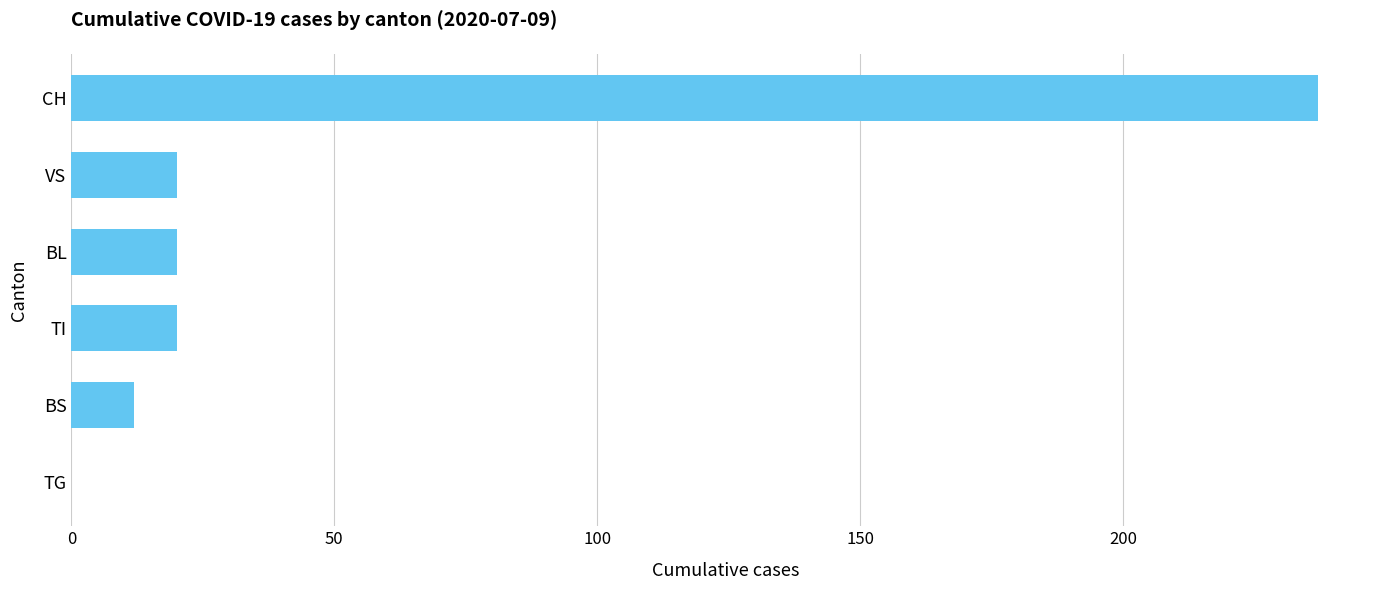

Approximately how many times larger is the value at TI compared to VS?

1.0